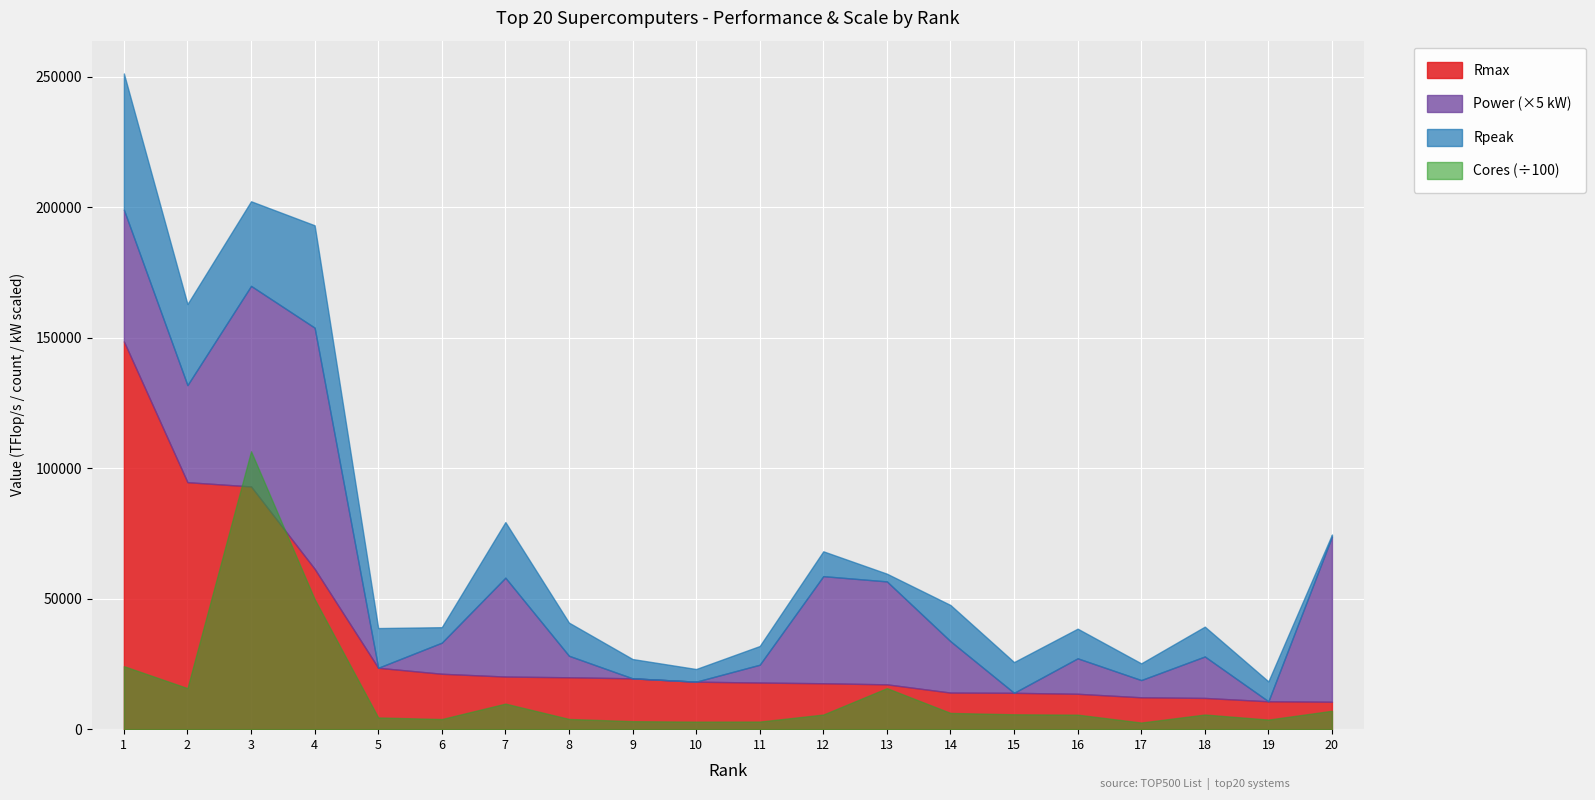

Reading right to left, list all the values displayed in this chart.

Rmax: 20=10510.0	19=10680.7	18=11965.5	17=12210.0	16=13554.6	15=13929.3	14=14014.7	13=17173.2	12=17590.0	11=17860.0	10=18200.0	9=19476.6	8=19880.0	7=20158.7	6=21230.0	5=23516.4	4=61444.5	3=93014.6	2=94640.0	1=148600.0
Rpeak: 20=11280.4	19=18309.2	18=23396.4	17=18621.1	16=24913.5	15=25705.9	14=27880.7	13=20132.7	12=27112.5	11=25025.8	10=23047.2	9=26873.9	8=32576.6	7=41461.2	6=27154.3	5=38745.9	4=100678.7	3=125435.9	2=125712.0	1=200794.9
Cores: 20=705024.0	19=367024.0	18=561408.0	17=253600.0	16=556104.0	15=570020.0	14=622336.0	13=1572864.0	12=560640.0	11=291024.0	10=288288.0	9=305856.0	8=391680.0	7=979072.0	6=387872.0	5=448448.0	4=4981760.0	3=10649600.0	2=1572480.0	1=2414592.0
Power: 20=12660.0	19=0.0	18=3178.0	17=1320.0	16=2719.0	15=0.0	14=3939.0	13=7890.0	12=8209.0	11=1367.0	10=0.0	9=0.0	8=1649.0	7=7578.0	6=2384.0	5=0.0	4=18482.0	3=15371.0	2=7438.0	1=10096.0